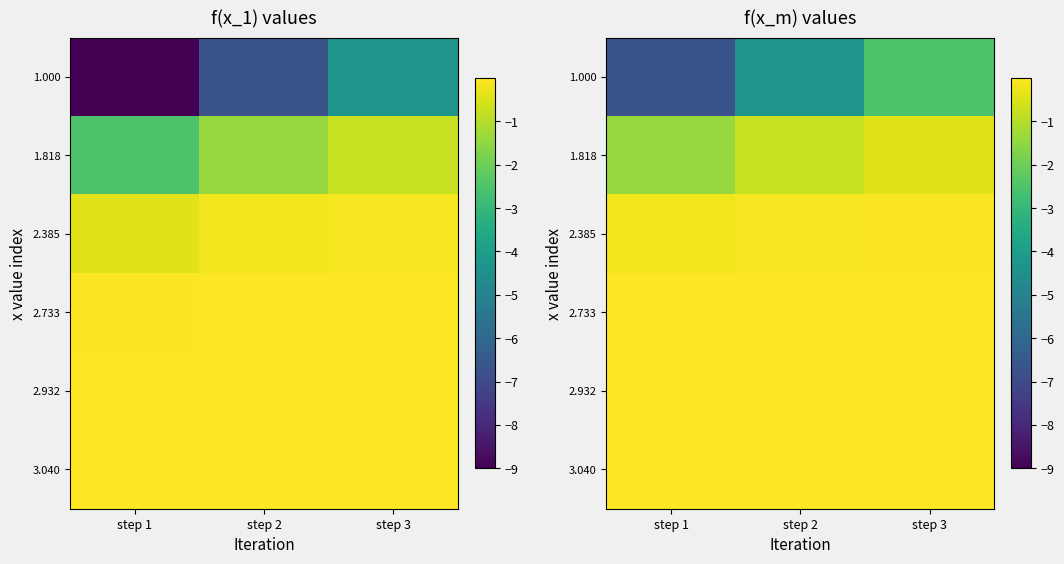

Between step 1 and step 3, which series saw the biggest shift?

1.000